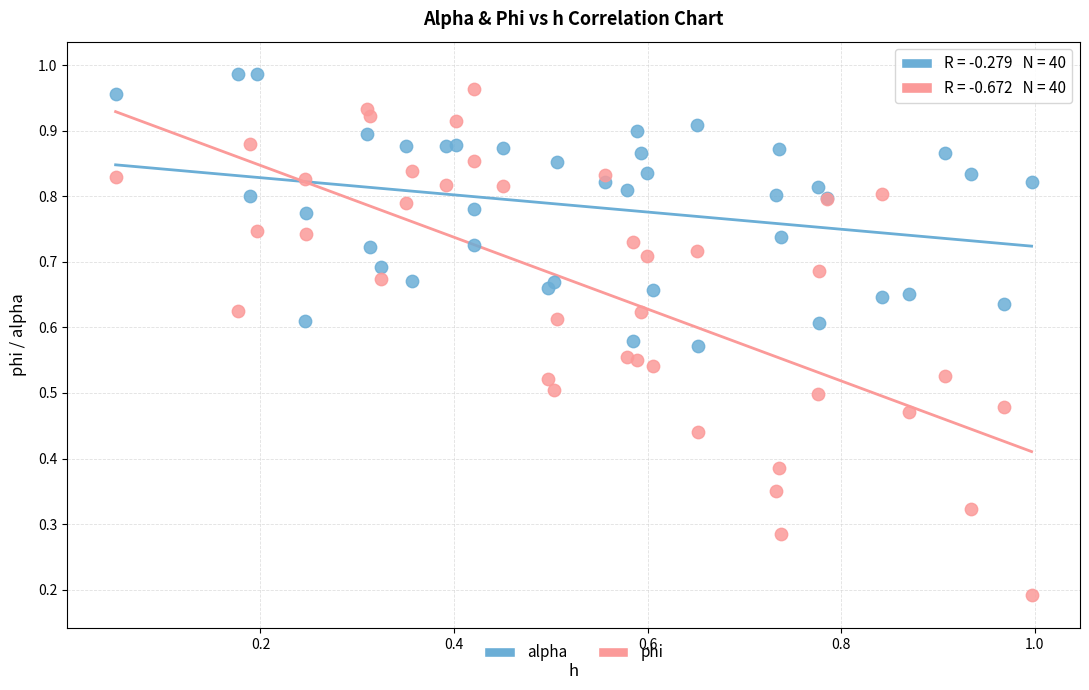

Which series contains the lowest Y value?

phi